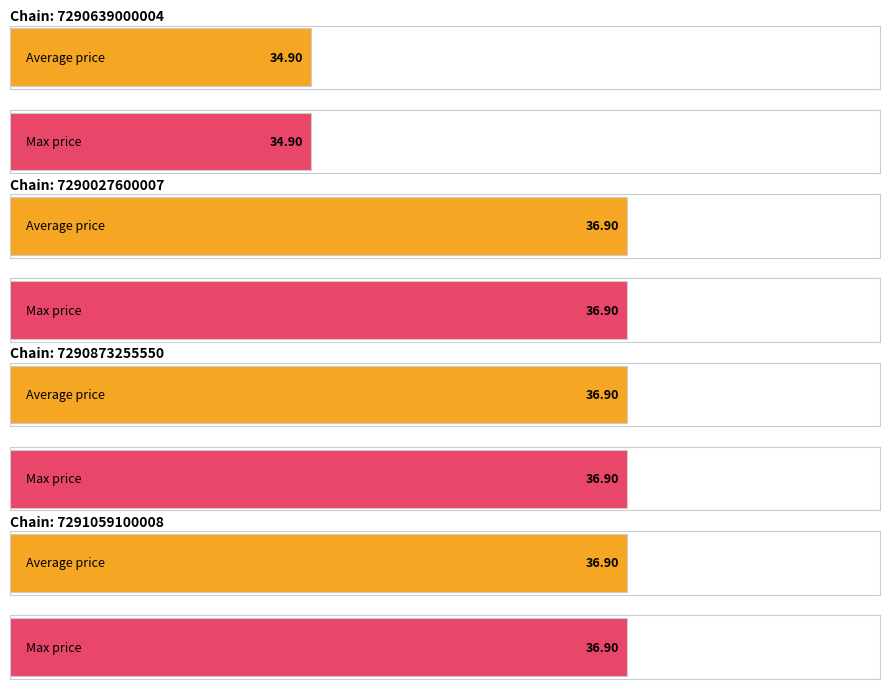

At which label does Max price first exceed 36?

7290027600007